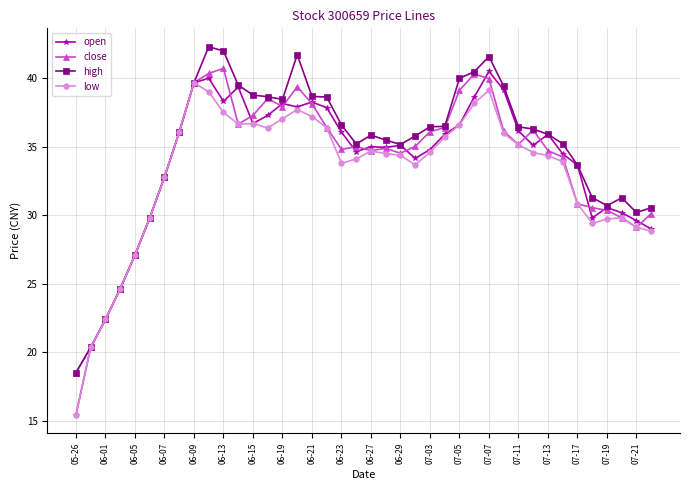

How many lines are shown in the chart?

4